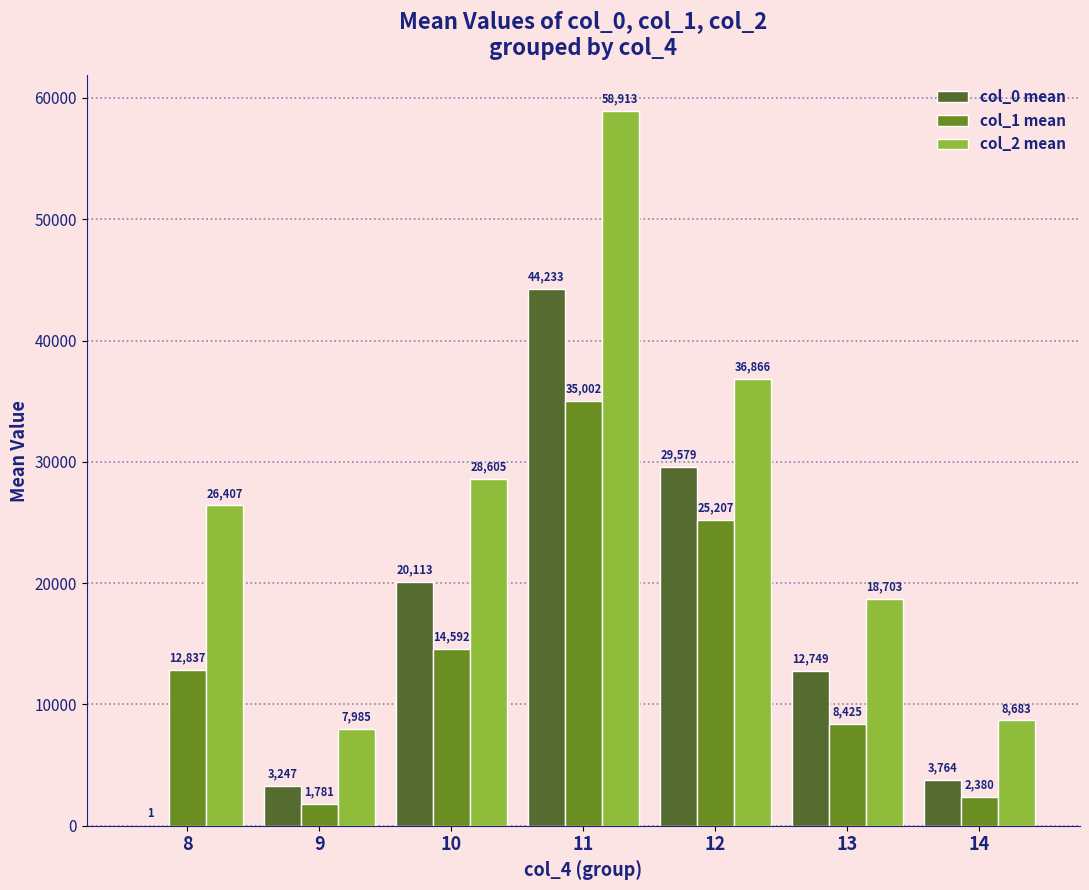

What is the approximate value of col_1 mean at 8?

12836.6